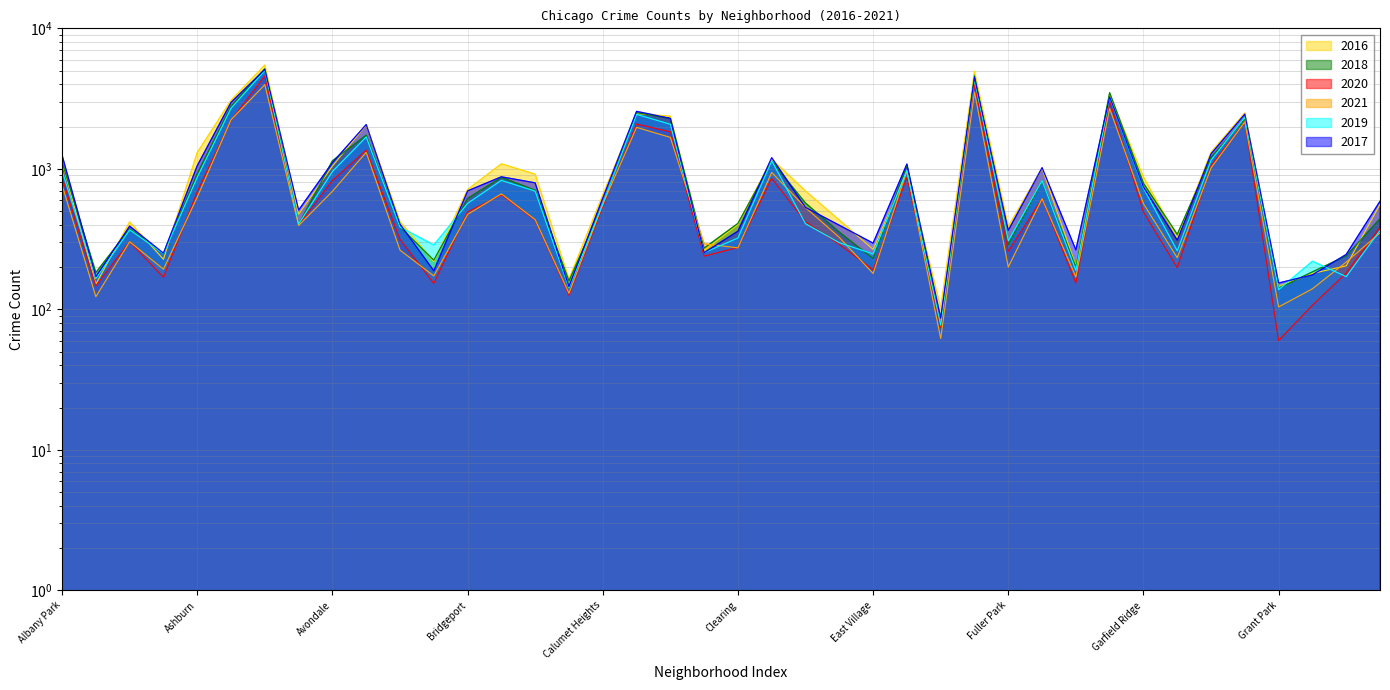

How many times do 2021 and 2020 cross each other?

19